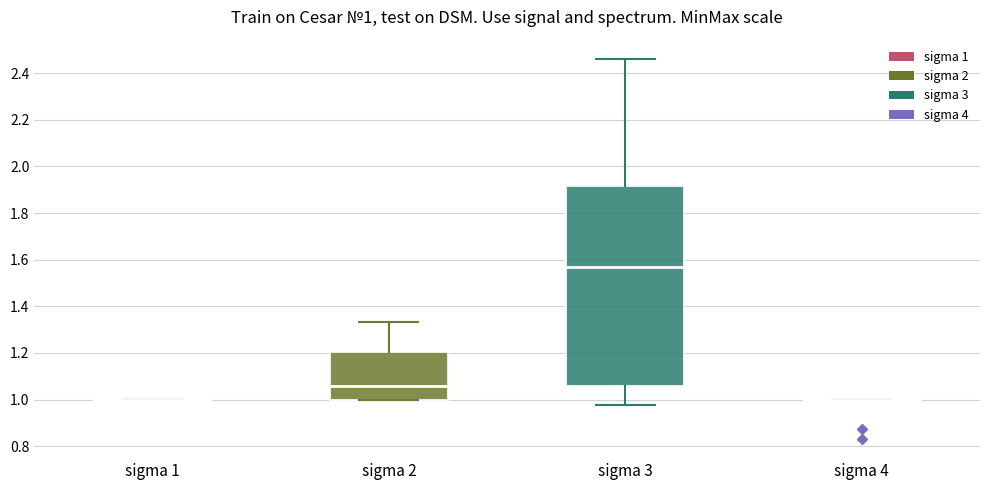

Which box is the tallest, from its lower edge to its upper edge?

sigma 3